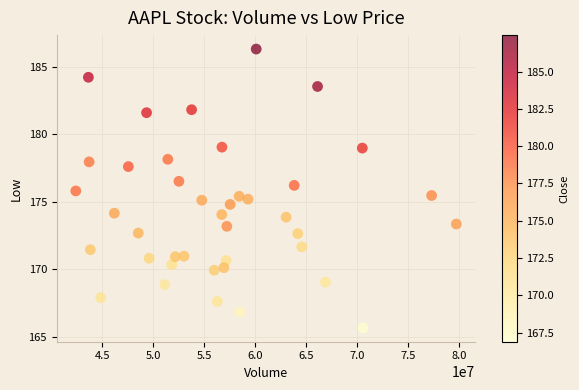

What is the range of Y values (max minus min)?

20.6